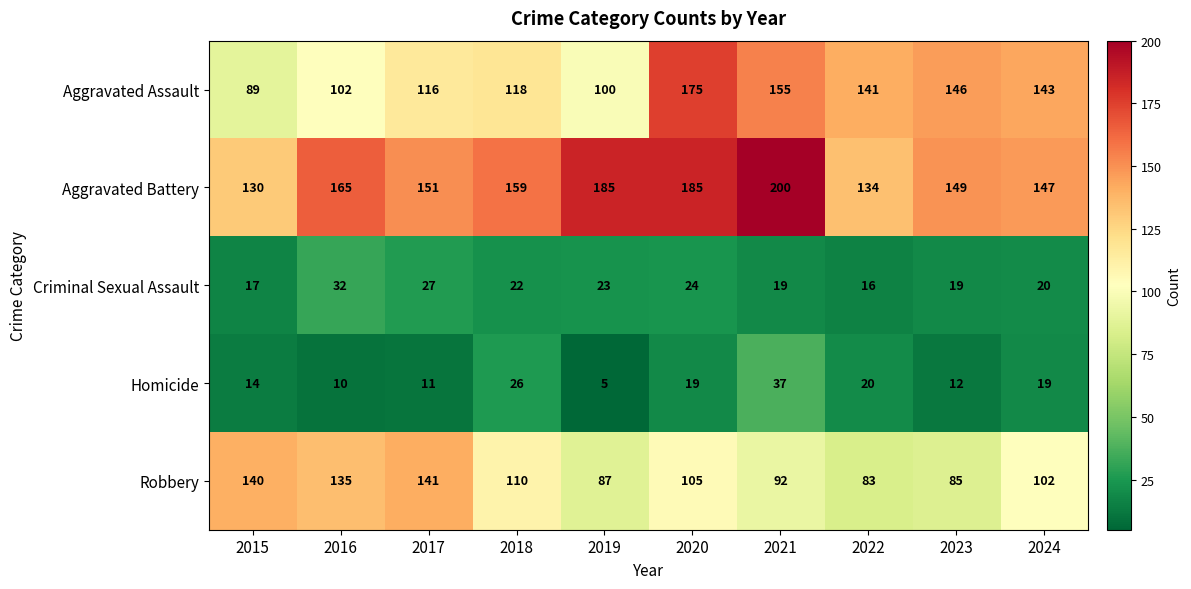

What is the difference between the highest and lowest values at 2015?

126